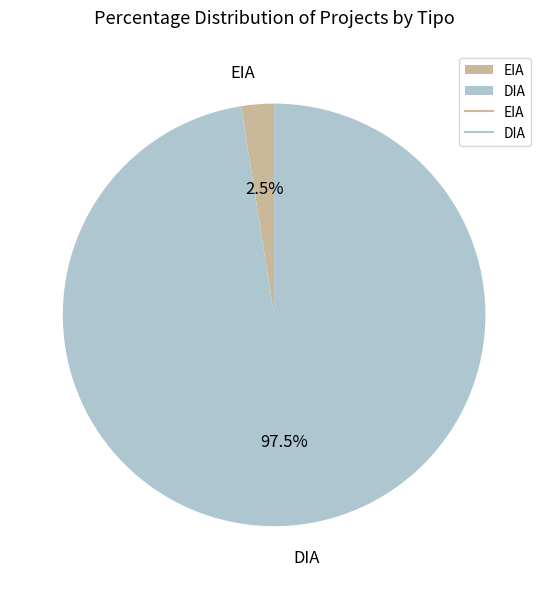

Does any single category account for the majority?

Yes